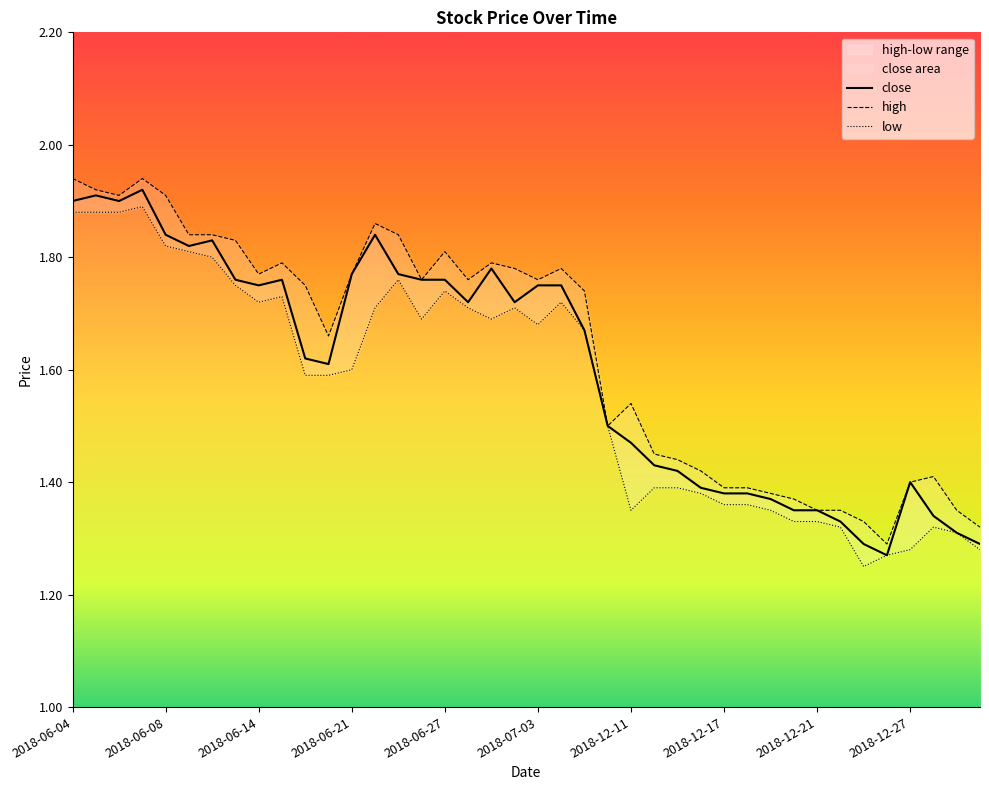

Reading left to right, extract all data points from this chart.

1.9	1.9	1.9	1.9	1.8	1.8	1.8	1.8	1.8	1.8	1.6	1.6	1.8	1.8	1.8	1.8	1.8	1.7	1.8	1.7	1.8	1.8	1.7	1.5	1.5	1.4	1.4	1.4	1.4	1.4	1.4	1.4	1.4	1.3	1.3	1.3	1.4	1.3	1.3	1.3